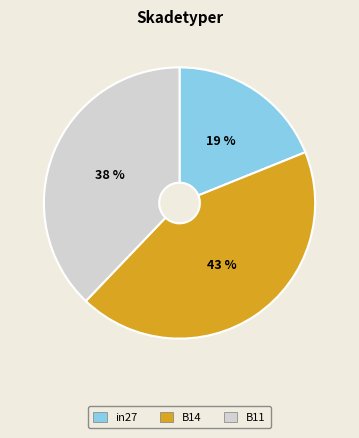

Which category has the smallest portion of the pie?

in27